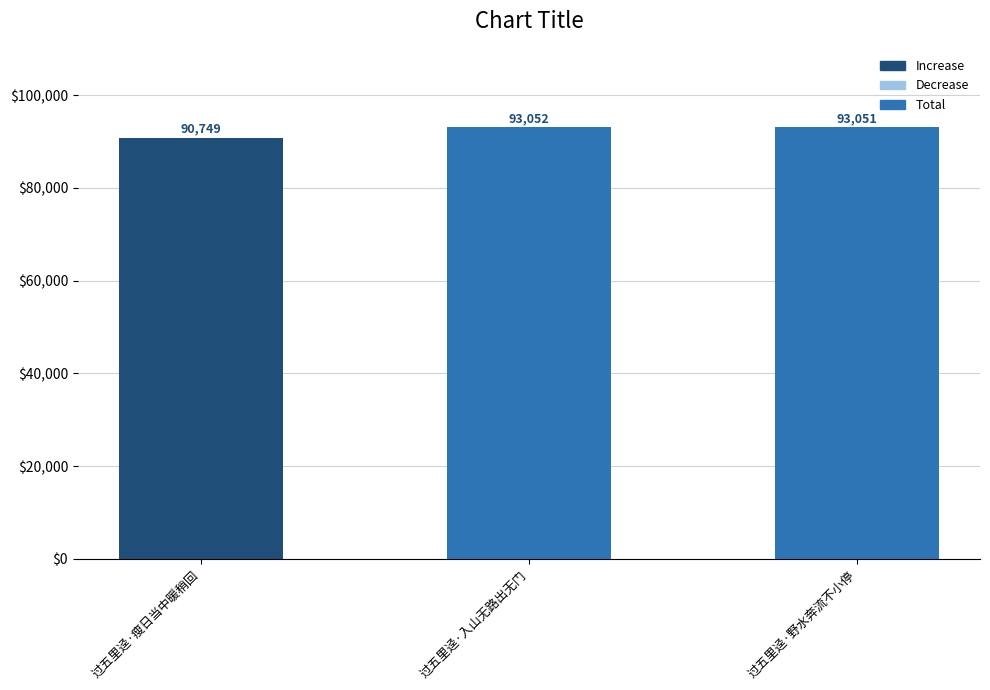

What is the greatest value displayed?

93052